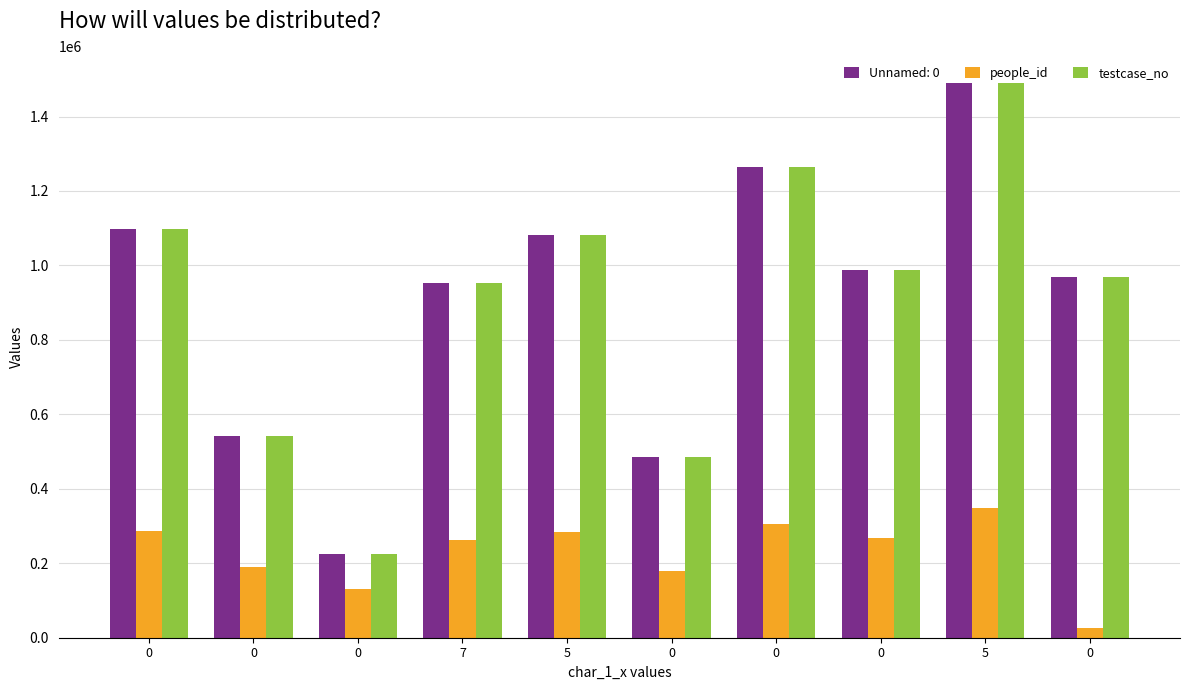

Does the chart contain stacked bars?

No